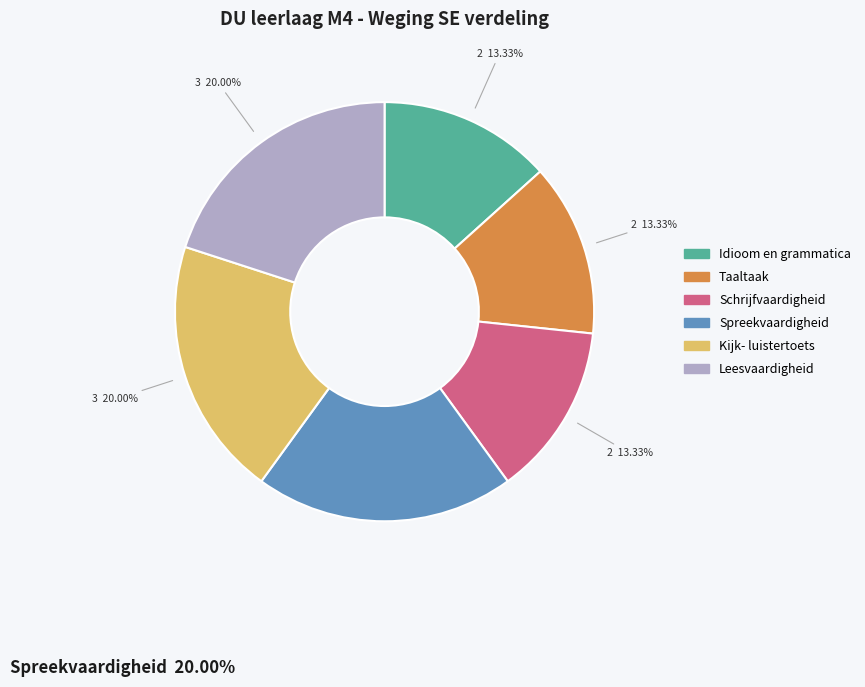

Is there a majority slice in this chart?

No